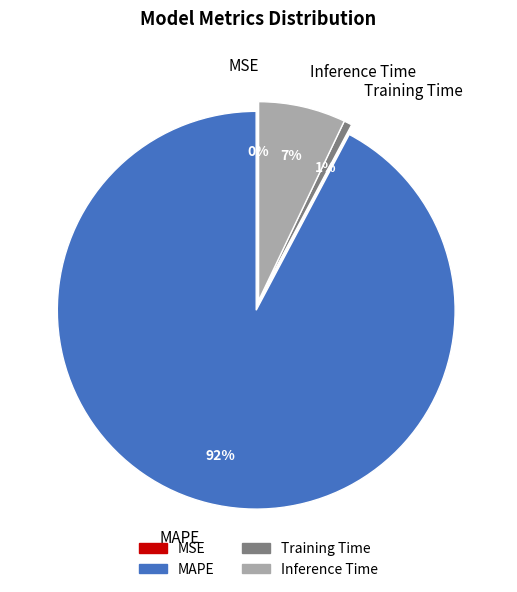

Do Inference Time and Training Time together represent more than half of the pie?

No